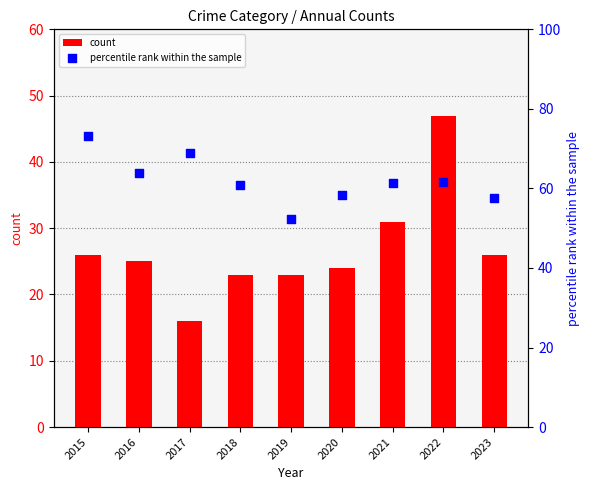

What is the total value across all series at 2021?

92.3